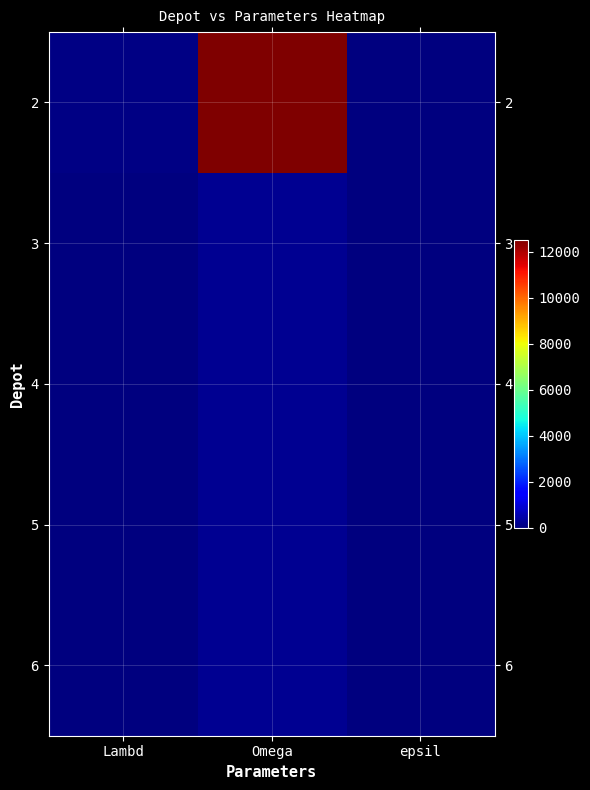

Reading right to left, transcribe all the data shown in this chart.

2: epsil=0	Omega=12500	Lambd=75
3: epsil=7	Omega=200	Lambd=1
4: epsil=7	Omega=200	Lambd=1
5: epsil=7	Omega=200	Lambd=1
6: epsil=7	Omega=200	Lambd=1